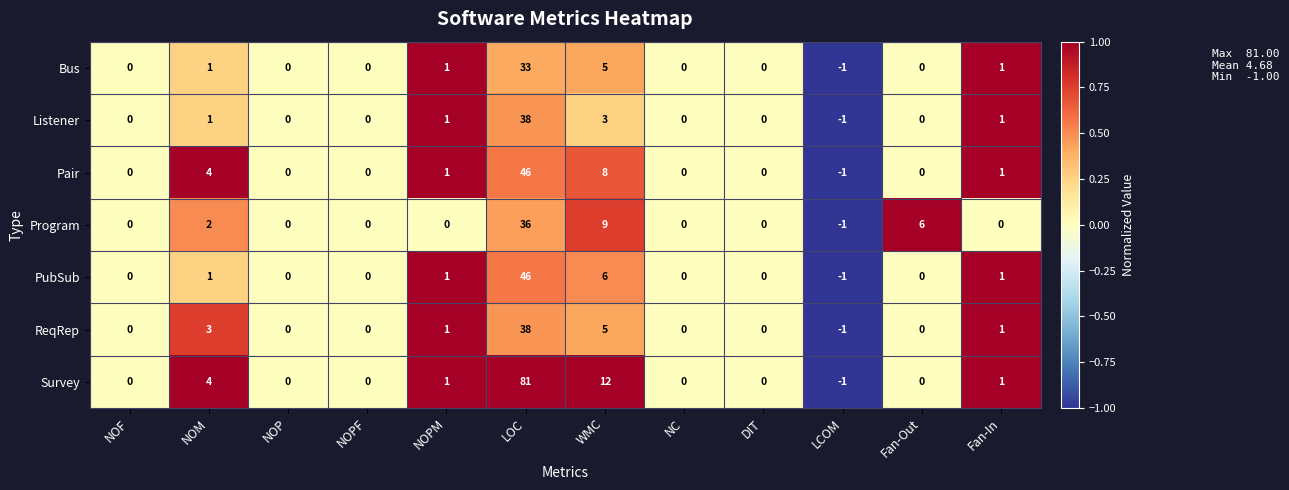

What is the difference between the PubSub values at LOC and WMC?

40